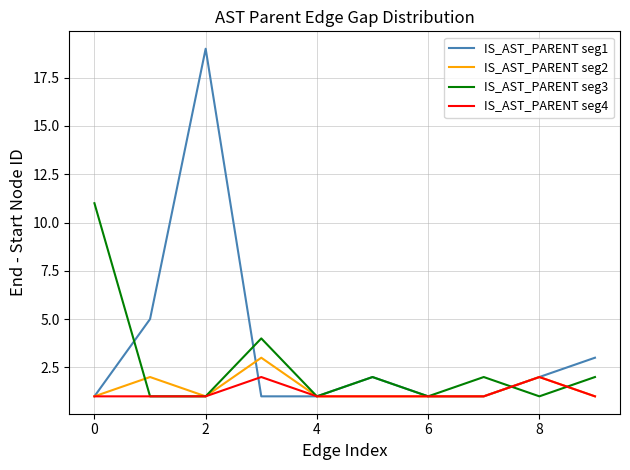

What is the lowest value of the IS_AST_PARENT seg1 series?

1